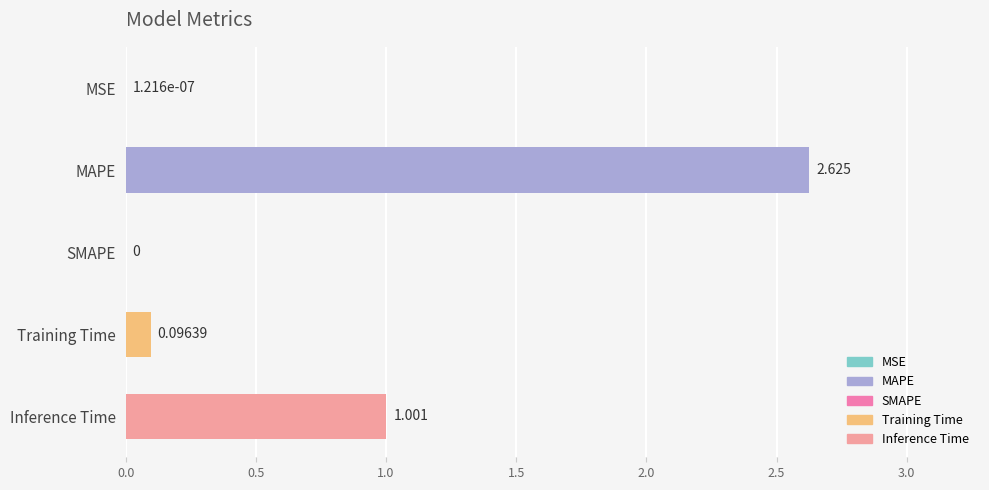

Between MAPE and MSE, which is larger?

MAPE